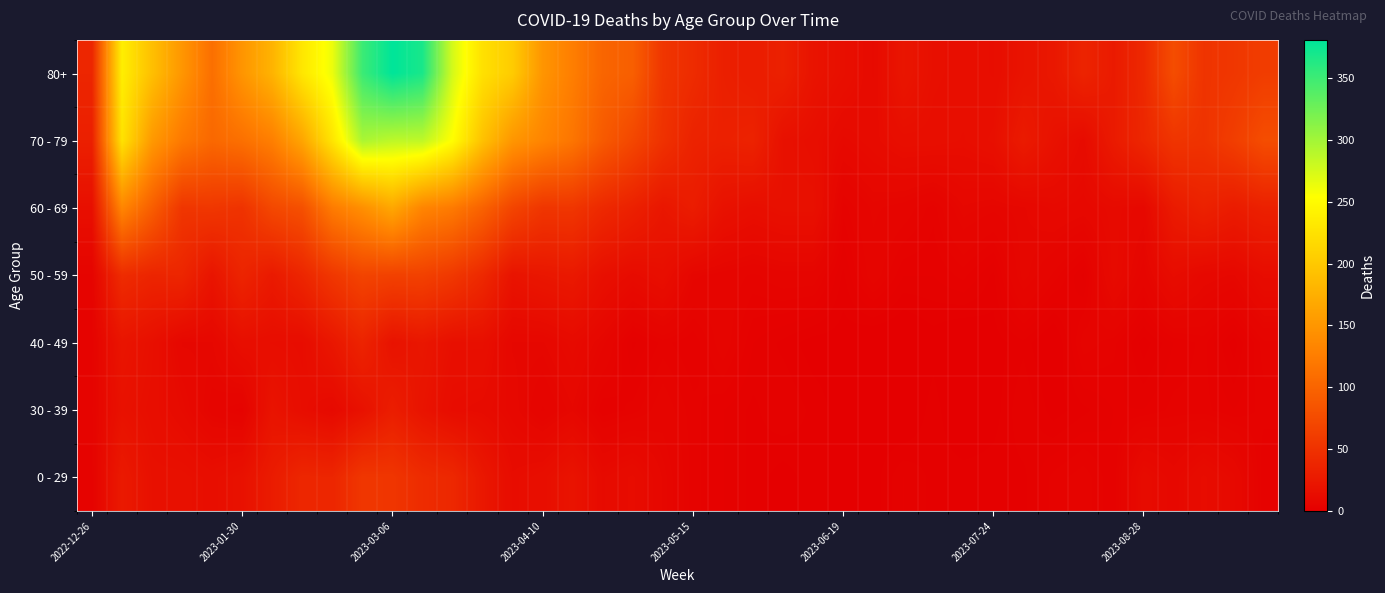

Count the number of data series in this chart.

7